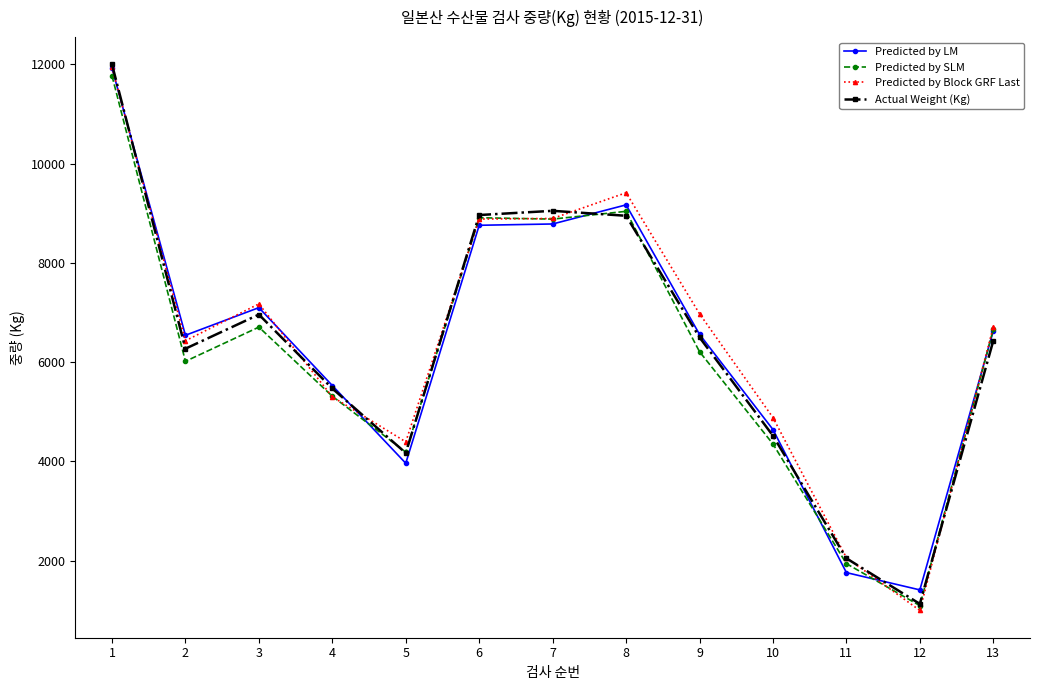

After their last crossing, which series has the higher values: Actual Weight (Kg) or Predicted by Block GRF Last?

Predicted by Block GRF Last